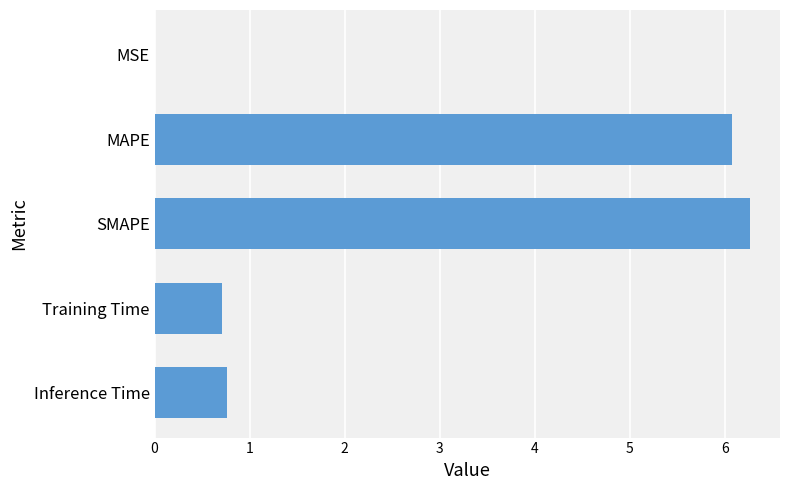

Which label corresponds to the largest value in the chart?

SMAPE